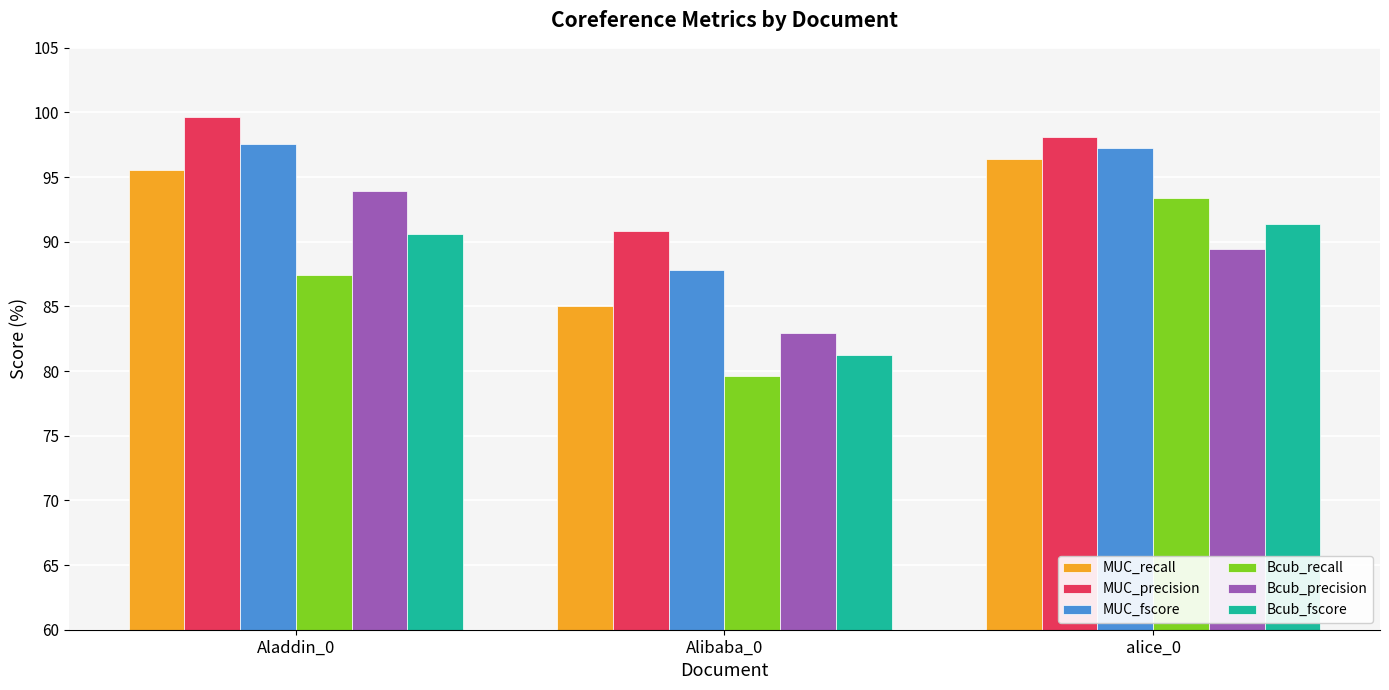

True or false: Bcub_recall has a value of 79.6 at Alibaba_0.

True